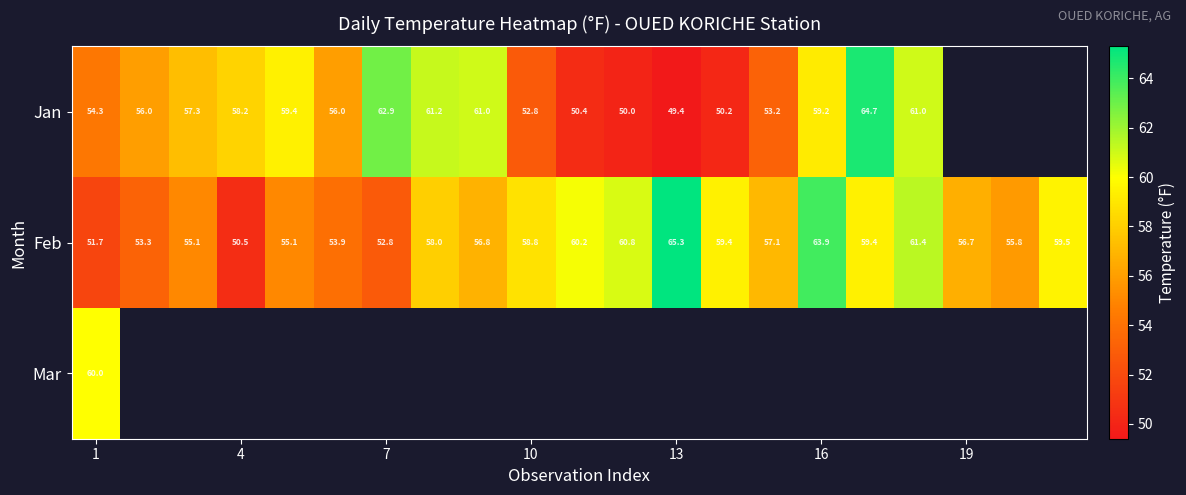

What is the sum of all Feb values?

1205.5